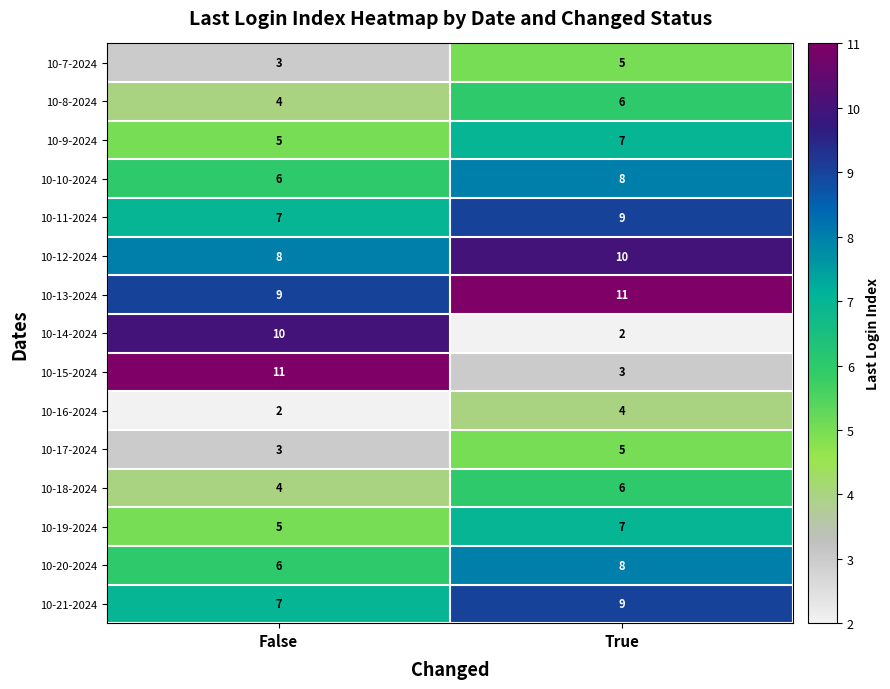

Which category has the highest value in the 10-11-2024 series?

True